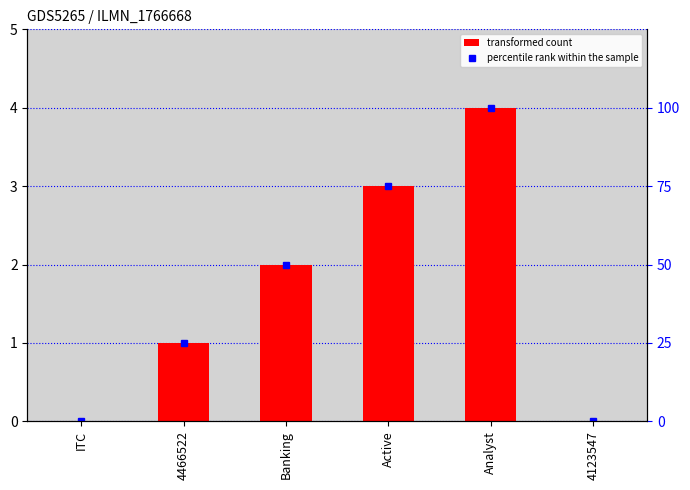

What position from the right is Banking?

4